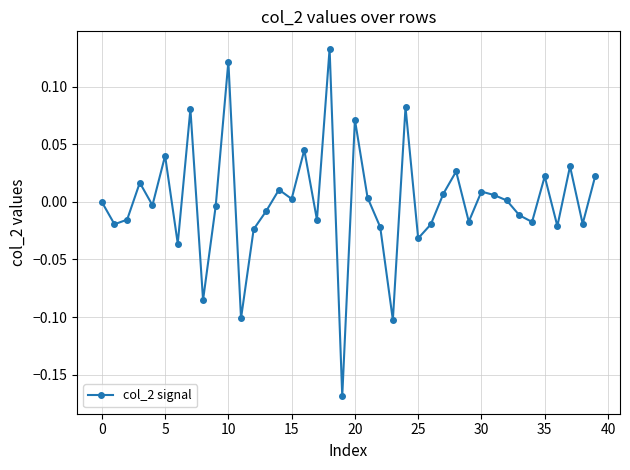

Does the chart have visible grid lines?

Yes